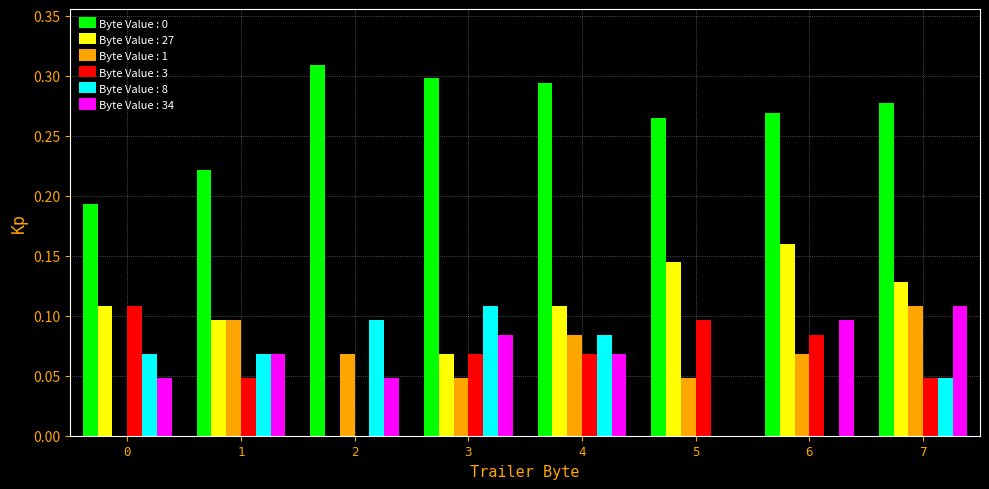

Is the value of Byte Value : 3 at 5 greater than the value of Byte Value : 34 at 5?

Yes